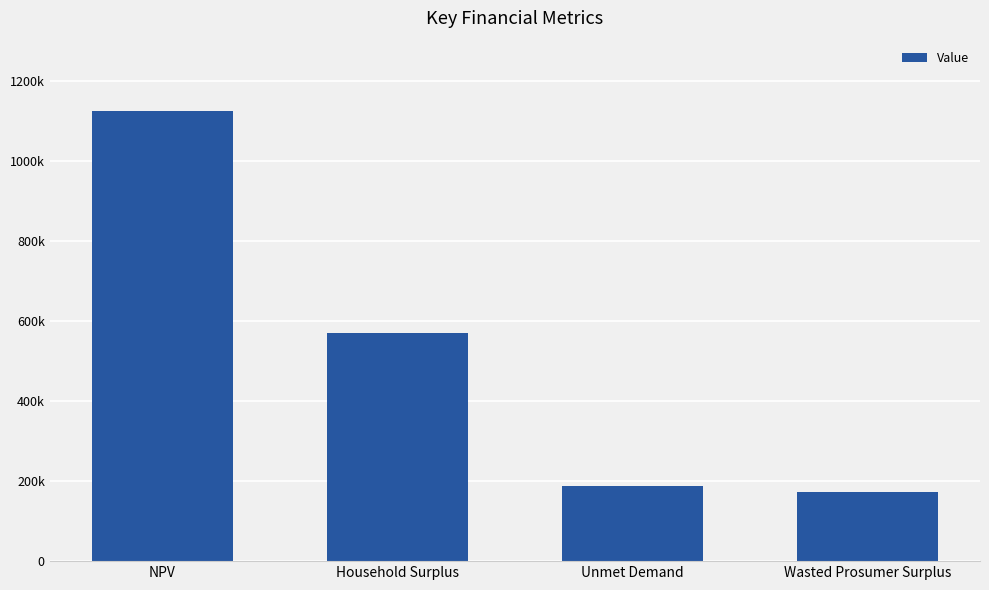

The chart shows a value of 570238.9 at Household Surplus. True or false?

True